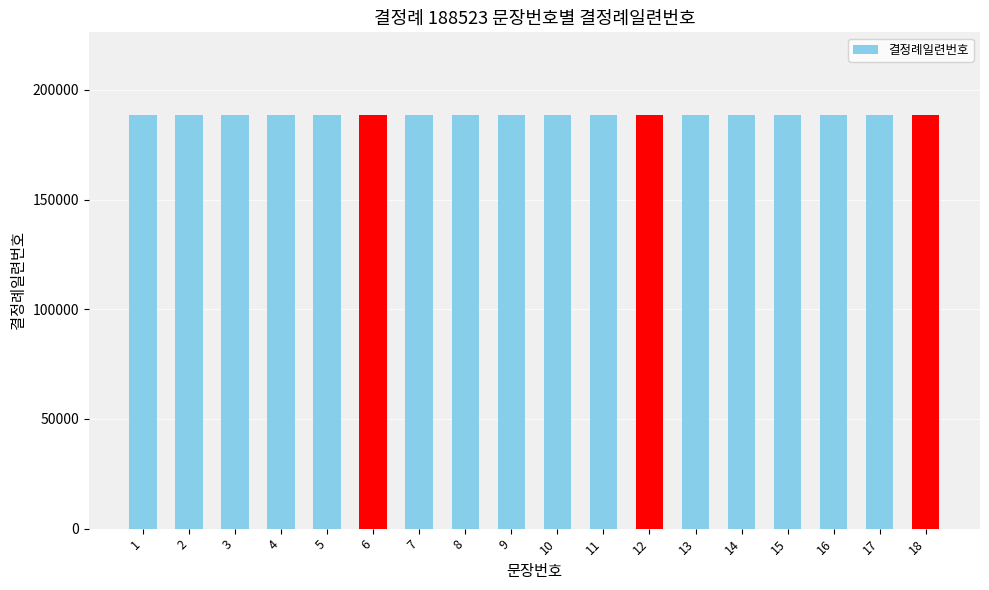

List the labels in order of value, largest first.

18, 17, 16, 15, 14, 13, 12, 11, 10, 9, 8, 7, 6, 5, 4, 3, 2, 1